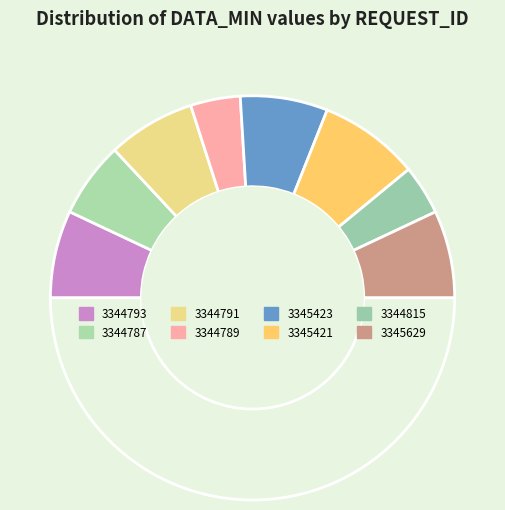

Rank the categories by value from highest to lowest.

3345421, 3344793, 3344791, 3345423, 3345629, 3344787, 3344789, 3344815